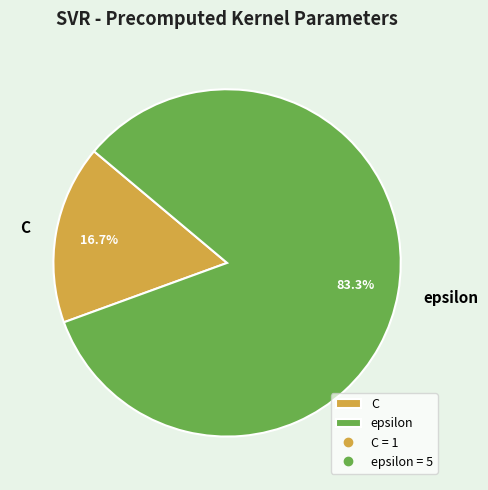

What percentage is NOT represented by C?

83.3%